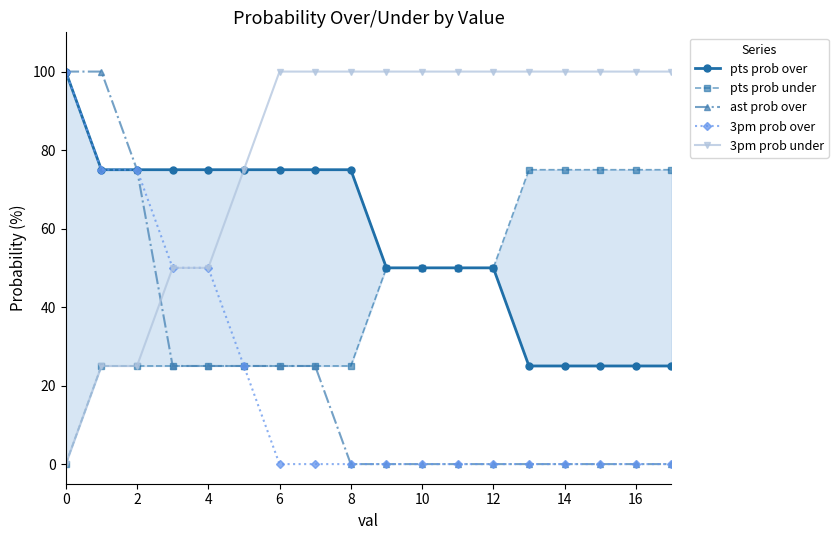

True or false: ast prob over has a value of 49 at 14.

False